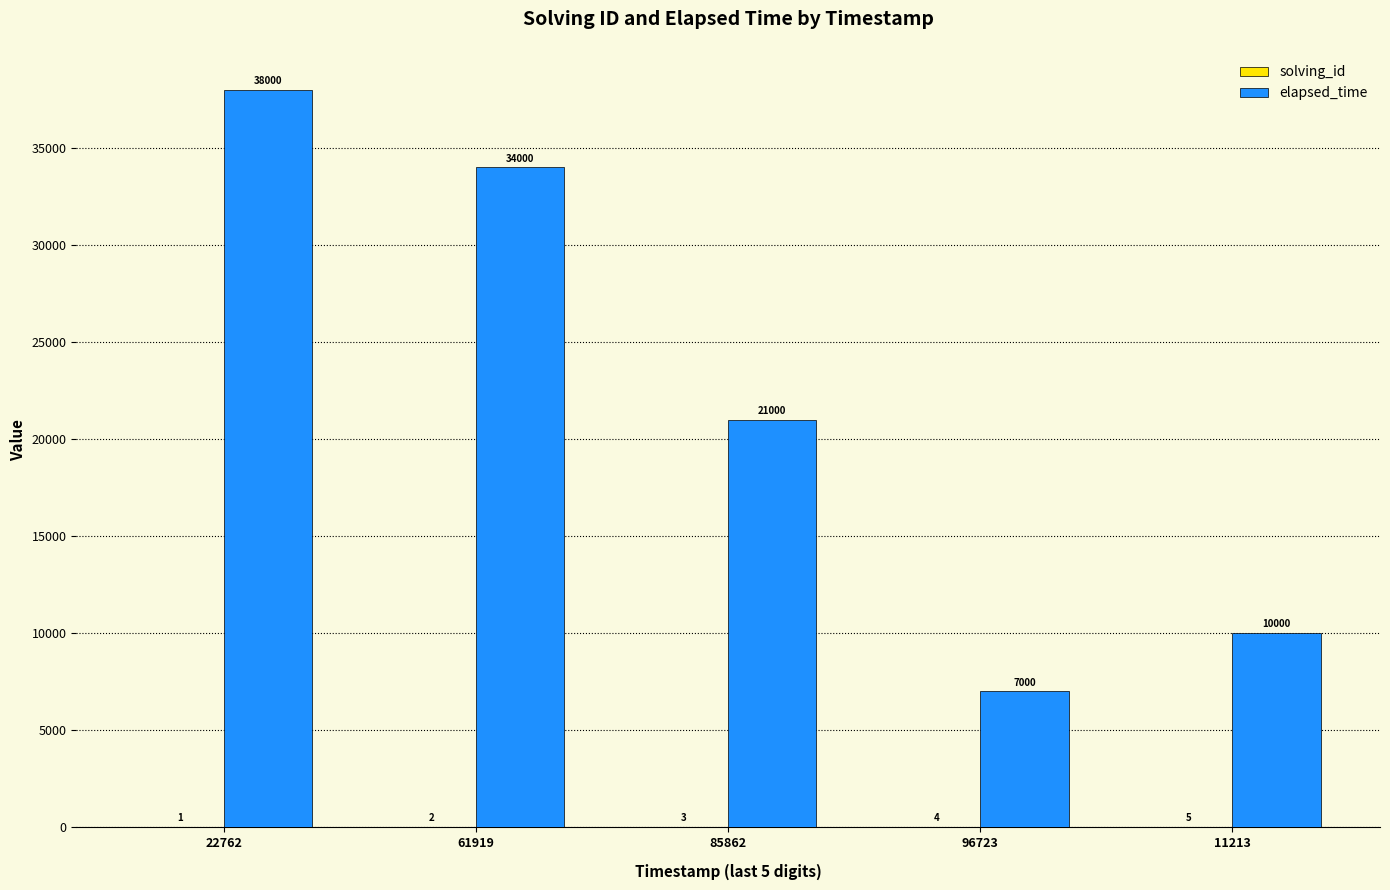

Is it true that elapsed_time equals 26447 at 22762?

False